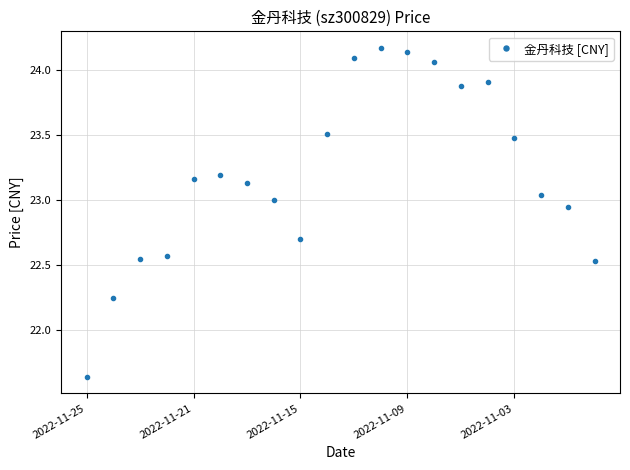

What is the difference between the maximum and minimum values?

2.5